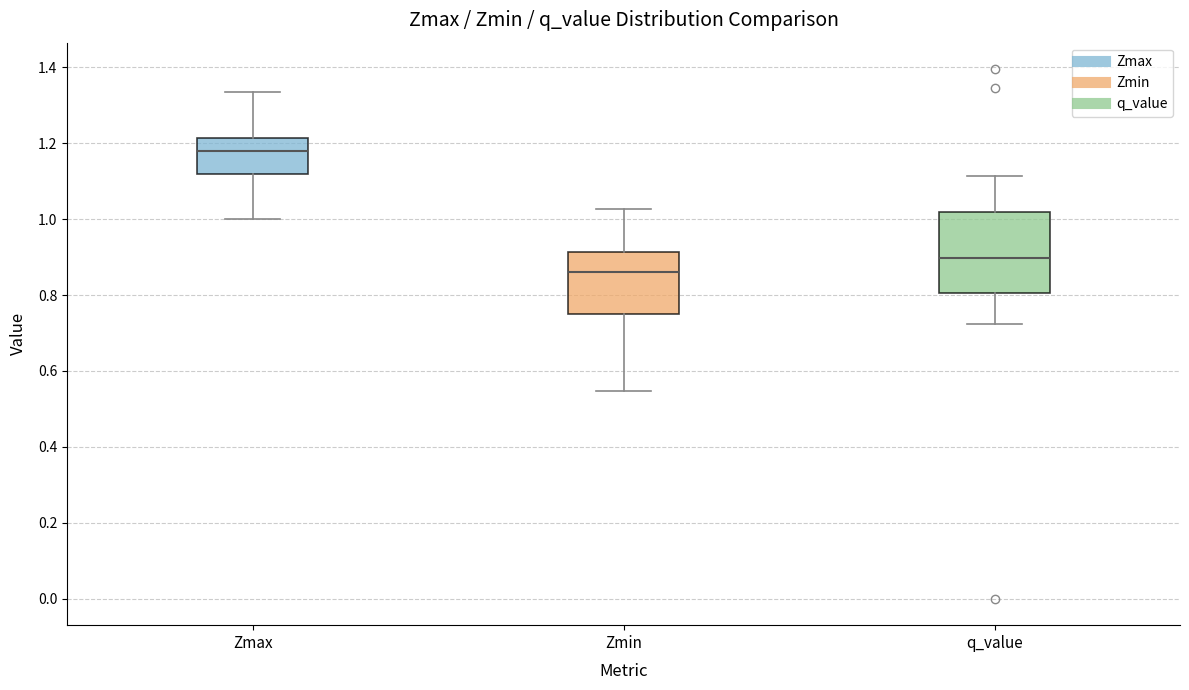

Which box is the tallest, from its lower edge to its upper edge?

q_value